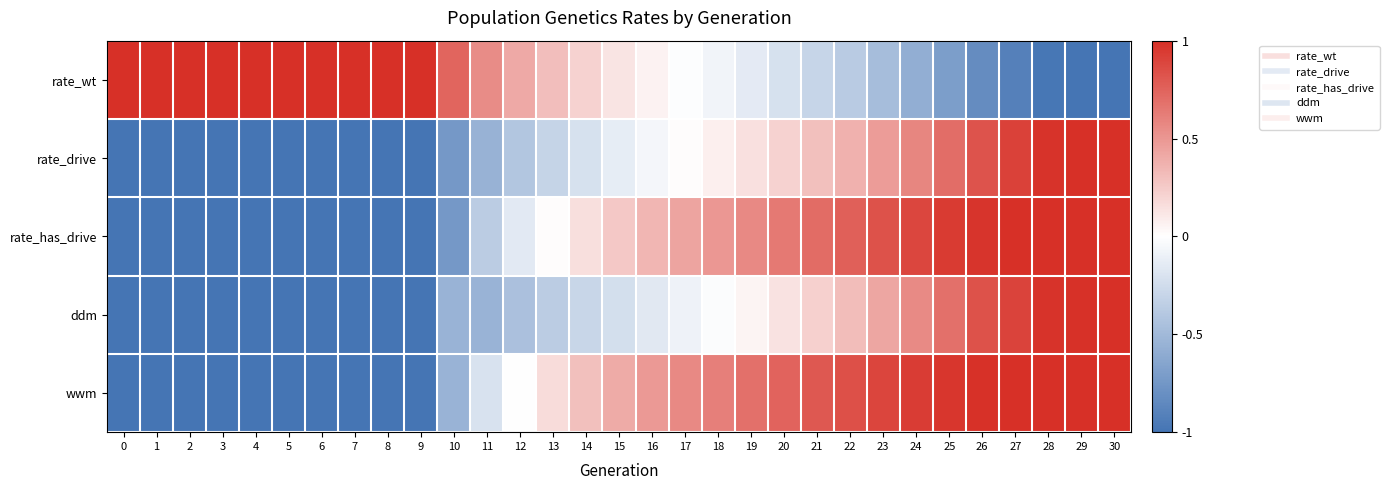

Reading right to left, what are all the values shown in this chart?

rate_wt: 30=-1.0	29=-1.0	28=-1.0	27=-0.9	26=-0.8	25=-0.7	24=-0.6	23=-0.5	22=-0.4	21=-0.3	20=-0.2	19=-0.1	18=-0.1	17=-0.0	16=0.1	15=0.1	14=0.2	13=0.3	12=0.4	11=0.6	10=0.7	9=1.0	8=1.0	7=1.0	6=1.0	5=1.0	4=1.0	3=1.0	2=1.0	1=1.0	0=1.0
rate_drive: 30=1.0	29=1.0	28=1.0	27=0.9	26=0.8	25=0.7	24=0.6	23=0.5	22=0.4	21=0.3	20=0.2	19=0.1	18=0.1	17=0.0	16=-0.1	15=-0.1	14=-0.2	13=-0.3	12=-0.4	11=-0.6	10=-0.7	9=-1.0	8=-1.0	7=-1.0	6=-1.0	5=-1.0	4=-1.0	3=-1.0	2=-1.0	1=-1.0	0=-1.0
rate_has_drive: 30=1.0	29=1.0	28=1.0	27=1.0	26=1.0	25=0.9	24=0.9	23=0.8	22=0.8	21=0.7	20=0.6	19=0.6	18=0.5	17=0.4	16=0.3	15=0.3	14=0.1	13=0.0	12=-0.1	11=-0.4	10=-0.7	9=-1.0	8=-1.0	7=-1.0	6=-1.0	5=-1.0	4=-1.0	3=-1.0	2=-1.0	1=-1.0	0=-1.0
ddm: 30=1.0	29=1.0	28=1.0	27=0.9	26=0.8	25=0.7	24=0.6	23=0.4	22=0.3	21=0.2	20=0.1	19=0.1	18=-0.0	17=-0.1	16=-0.2	15=-0.2	14=-0.3	13=-0.4	12=-0.4	11=-0.5	10=-0.5	9=-1.0	8=-1.0	7=-1.0	6=-1.0	5=-1.0	4=-1.0	3=-1.0	2=-1.0	1=-1.0	0=-1.0
wwm: 30=1.0	29=1.0	28=1.0	27=1.0	26=1.0	25=1.0	24=0.9	23=0.9	22=0.8	21=0.8	20=0.7	19=0.7	18=0.6	17=0.6	16=0.5	15=0.4	14=0.3	13=0.2	12=0.0	11=-0.2	10=-0.5	9=-1.0	8=-1.0	7=-1.0	6=-1.0	5=-1.0	4=-1.0	3=-1.0	2=-1.0	1=-1.0	0=-1.0